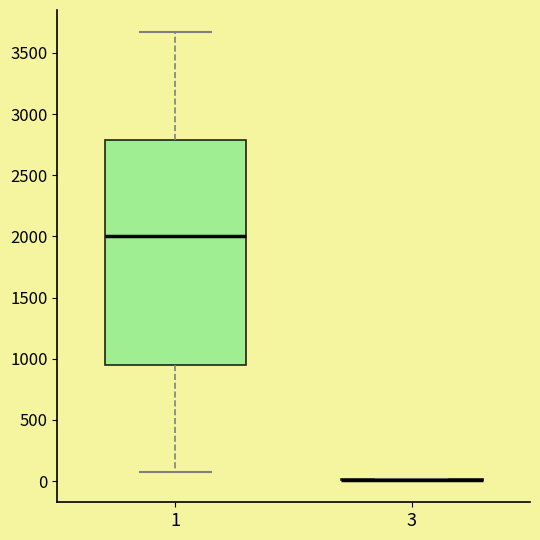

Reading left to right, read every box against the y-axis: the position of its median line, the range the box covers, and the ends of its whiskers. The values are not printed on the chart, so give them approximately, as read against the axis.

1: median 2000, box 950 to 2800, whiskers 50 to 3650
3: box collapsed to a line at 0, whiskers 0 to 0